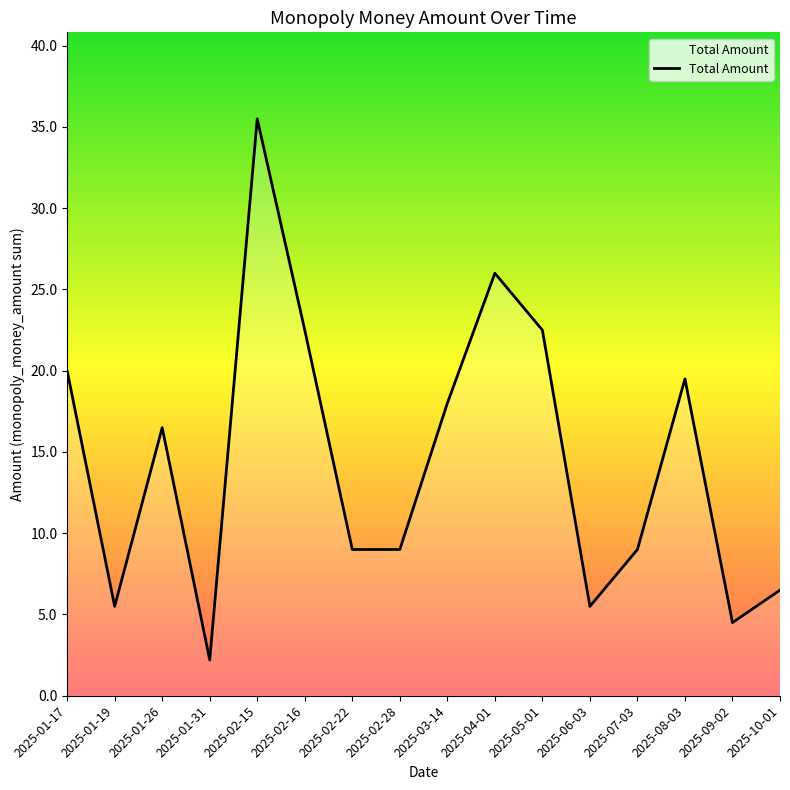

What is the difference between the second highest and second lowest values?

21.5